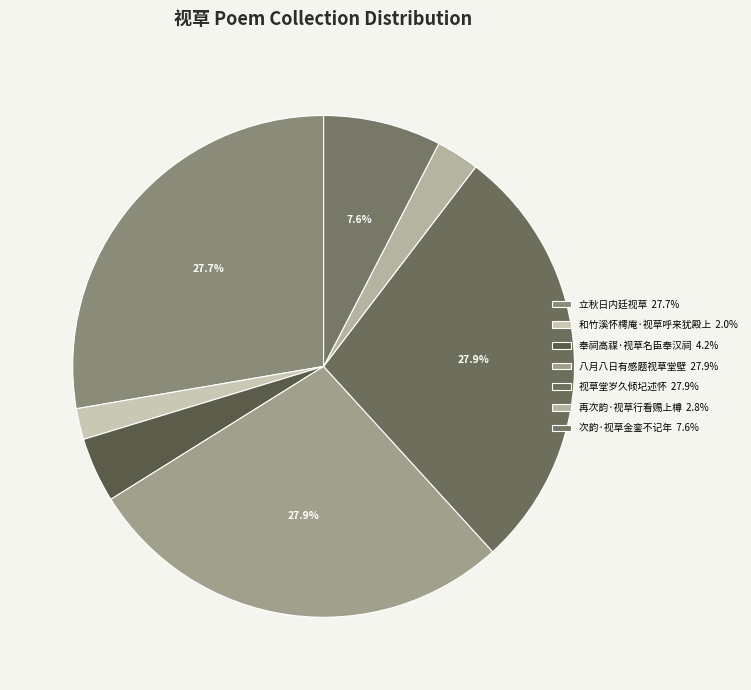

To the nearest percent, what percentage of the pie is 立秋日内廷视草?

28%